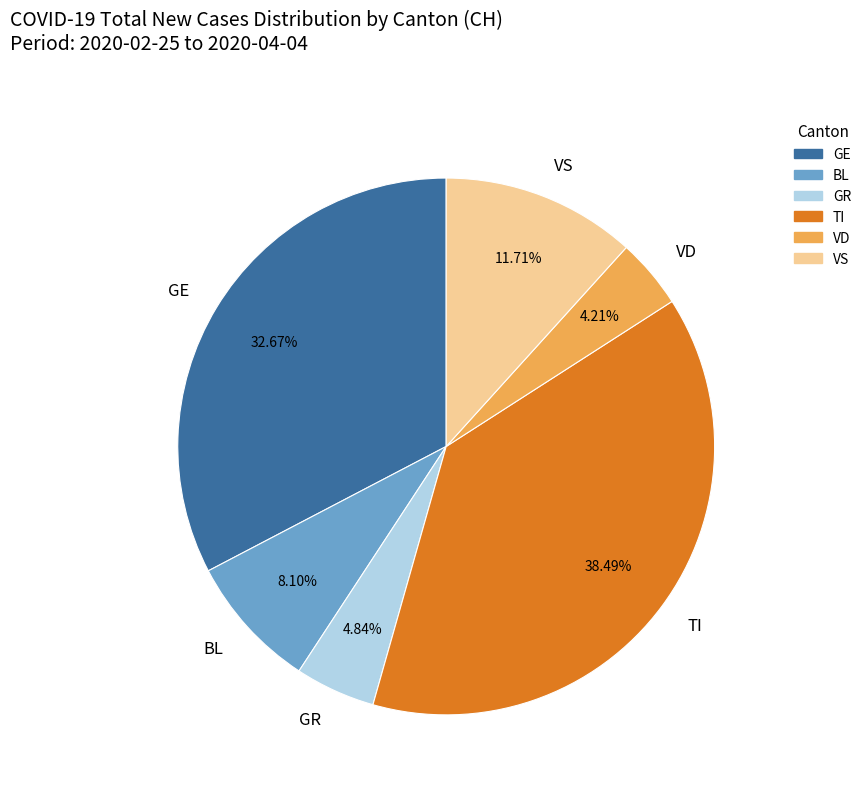

Rank the categories by value from highest to lowest.

TI, GE, VS, BL, GR, VD